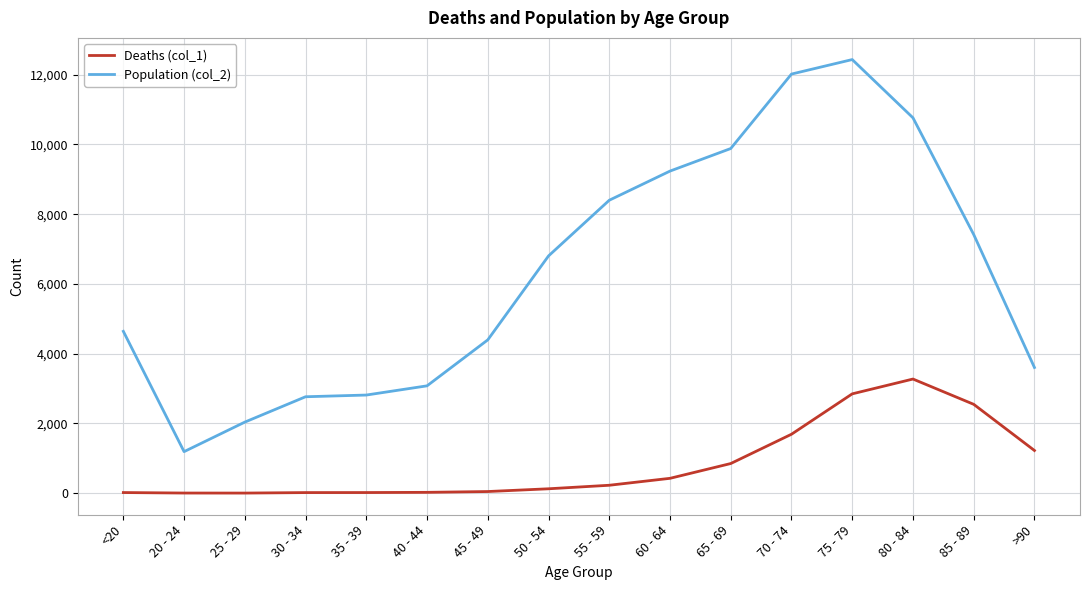

What are all the series names shown in the legend?

Deaths (col_1), Population (col_2)